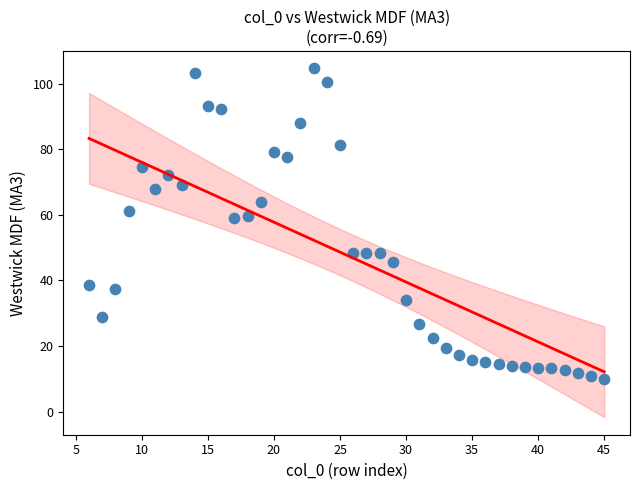

What is the range of X values (max minus min)?

39.0